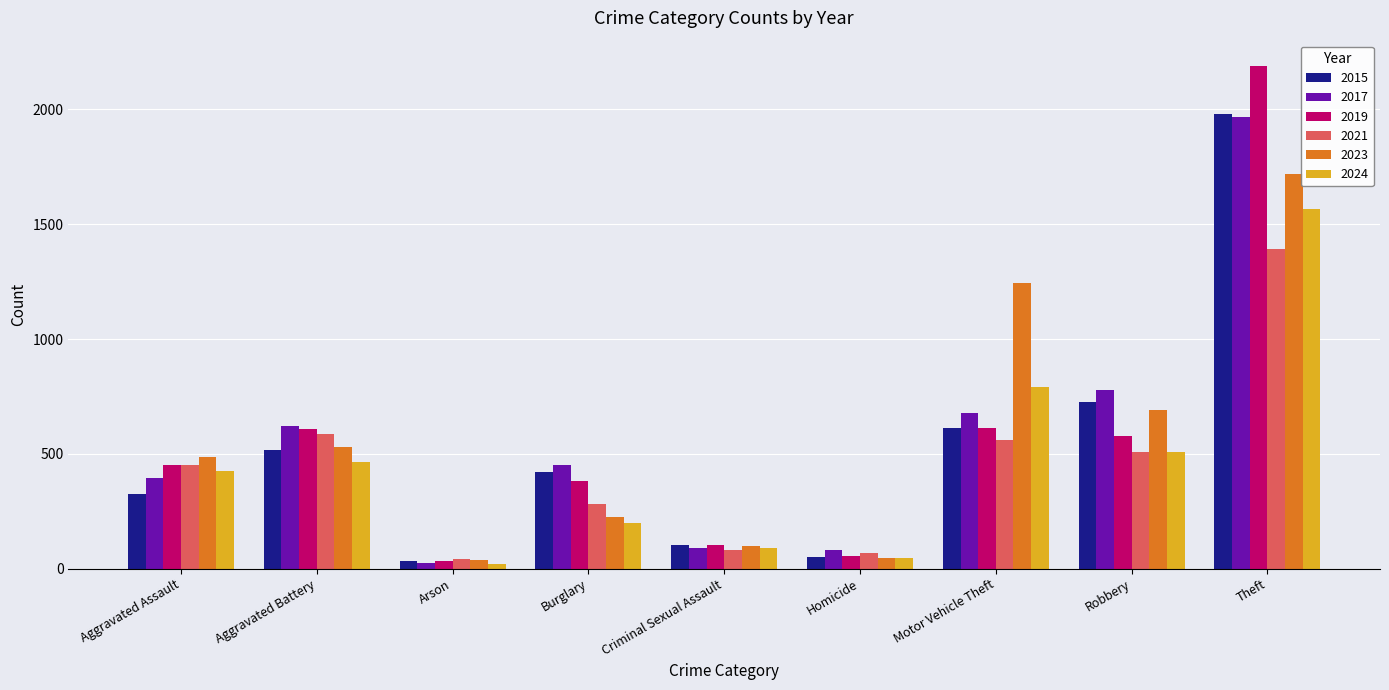

What is the lowest value of the 2019 series?

32